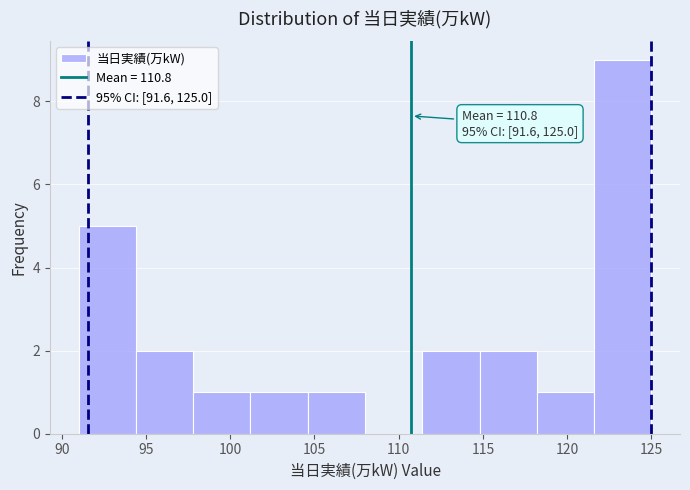

Which range on the x-axis has the tallest bar?

121.6 to 125.0